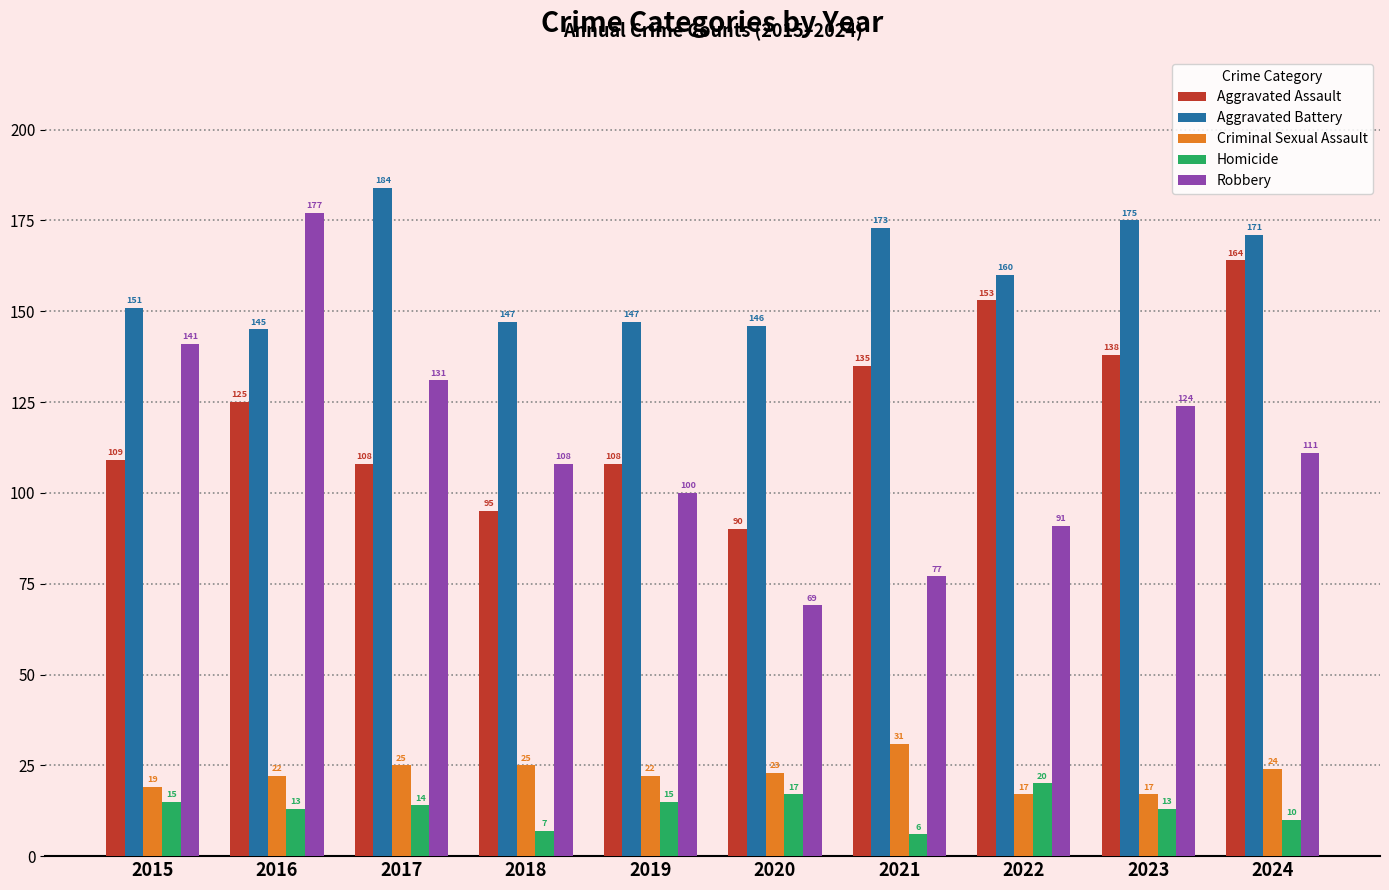

Reading right to left, what are all the values shown in this chart?

Aggravated Assault: 164	138	153	135	90	108	95	108	125	109
Aggravated Battery: 171	175	160	173	146	147	147	184	145	151
Criminal Sexual Assault: 24	17	17	31	23	22	25	25	22	19
Homicide: 10	13	20	6	17	15	7	14	13	15
Robbery: 111	124	91	77	69	100	108	131	177	141